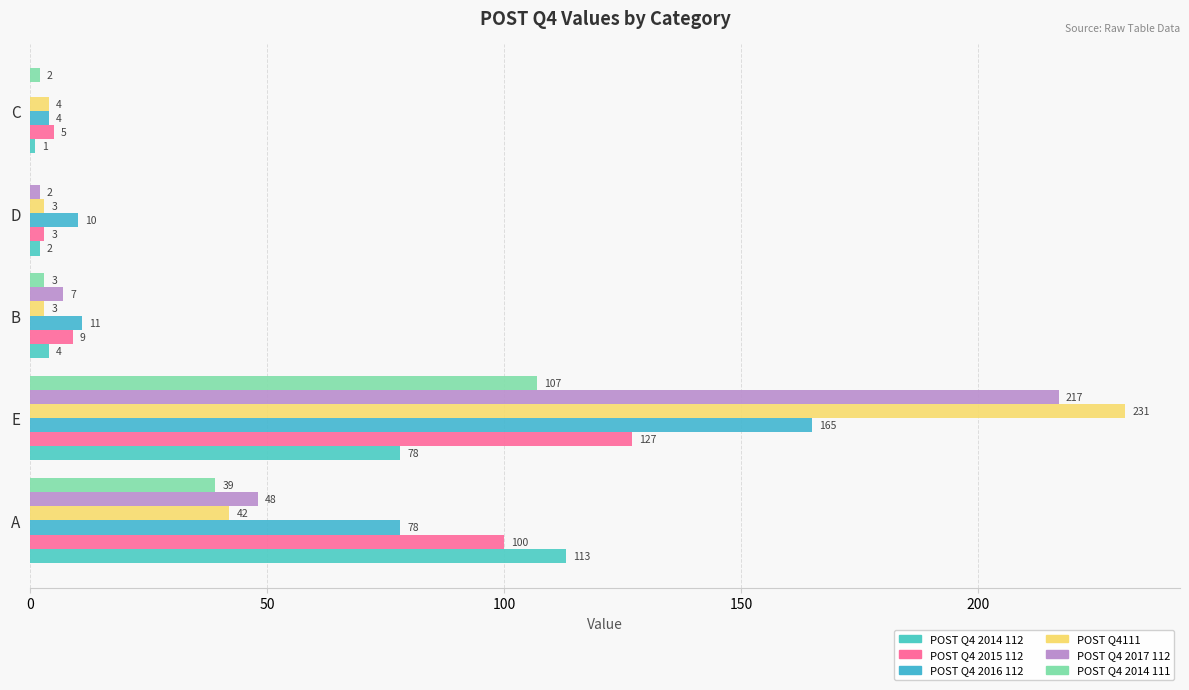

What are all the series names shown in the legend?

POST Q4 2014 112, POST Q4 2015 112, POST Q4 2016 112, POST Q4111, POST Q4 2017 112, POST Q4 2014 111